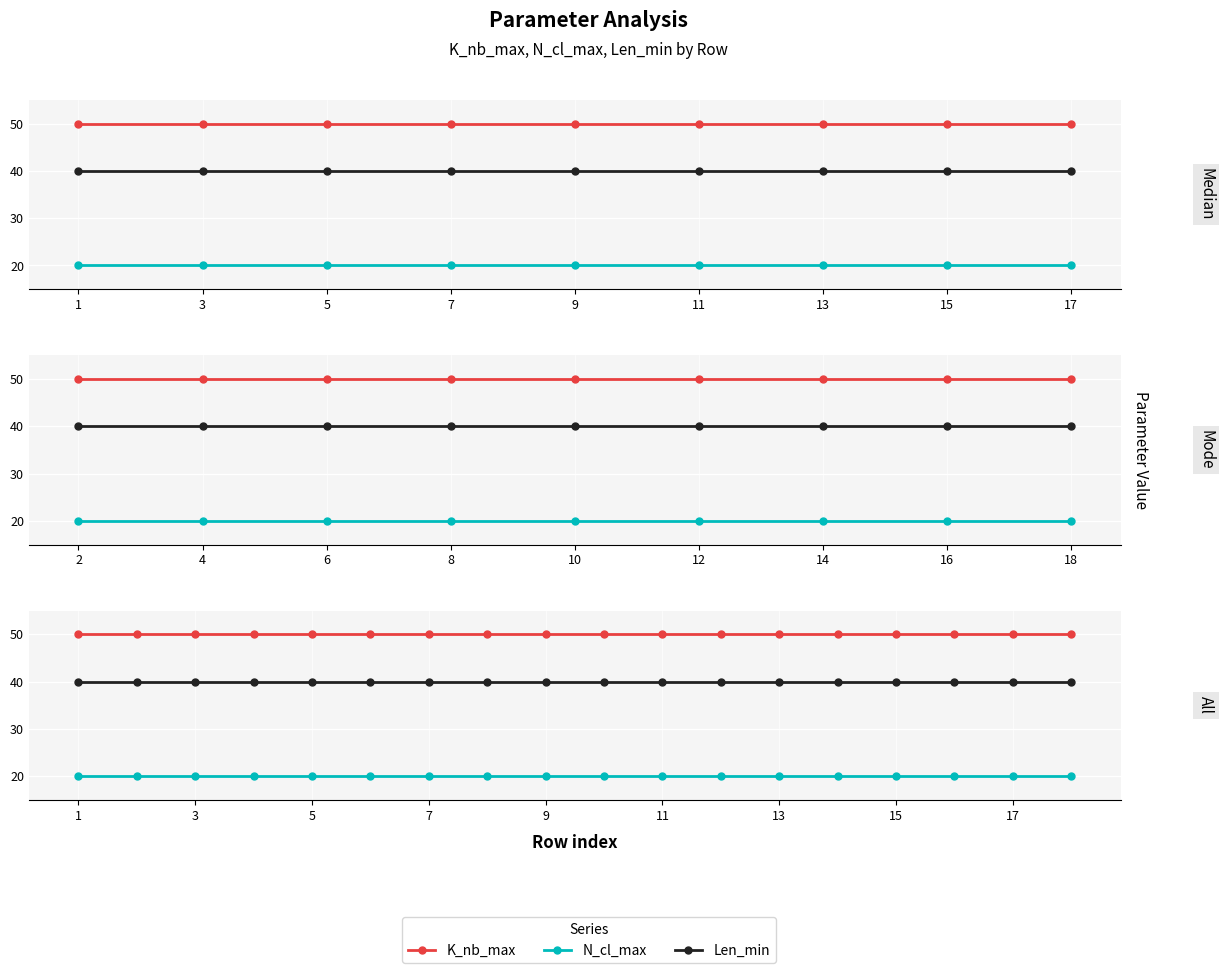

True or false: K_nb_max has more than 2 points higher than both neighbors.

False